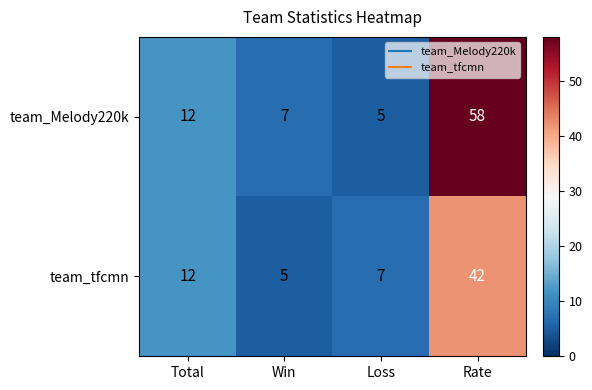

What is the sum of all team_tfcmn values?

66